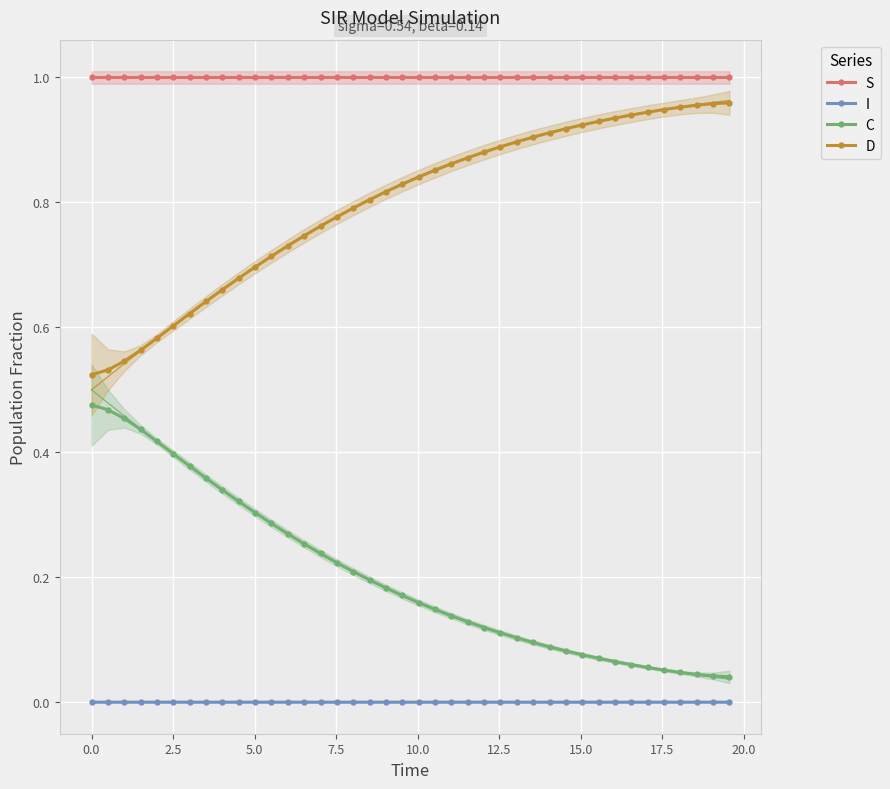

True or false: D and S intersect in this chart.

False